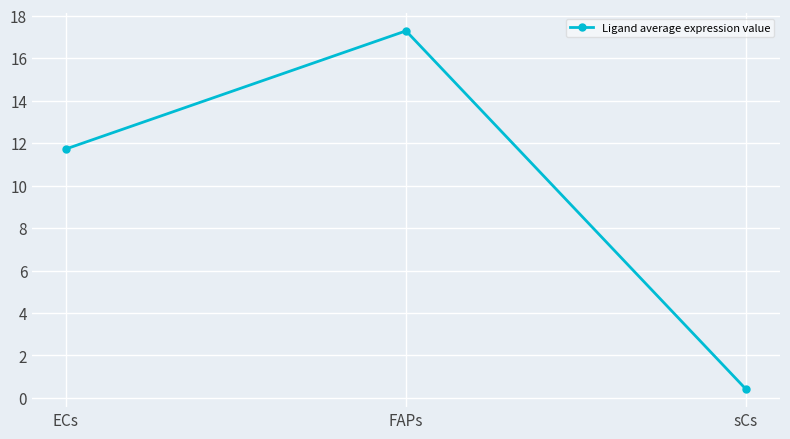

Rank the categories by value from highest to lowest.

FAPs, ECs, sCs